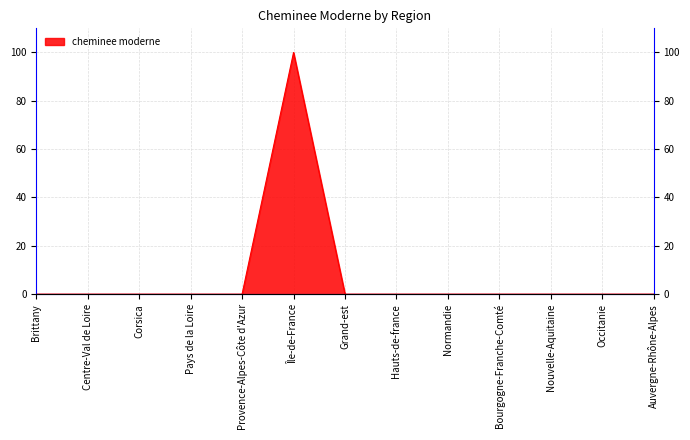

The chart shows a value of 61 at Hauts-de-france. True or false?

False